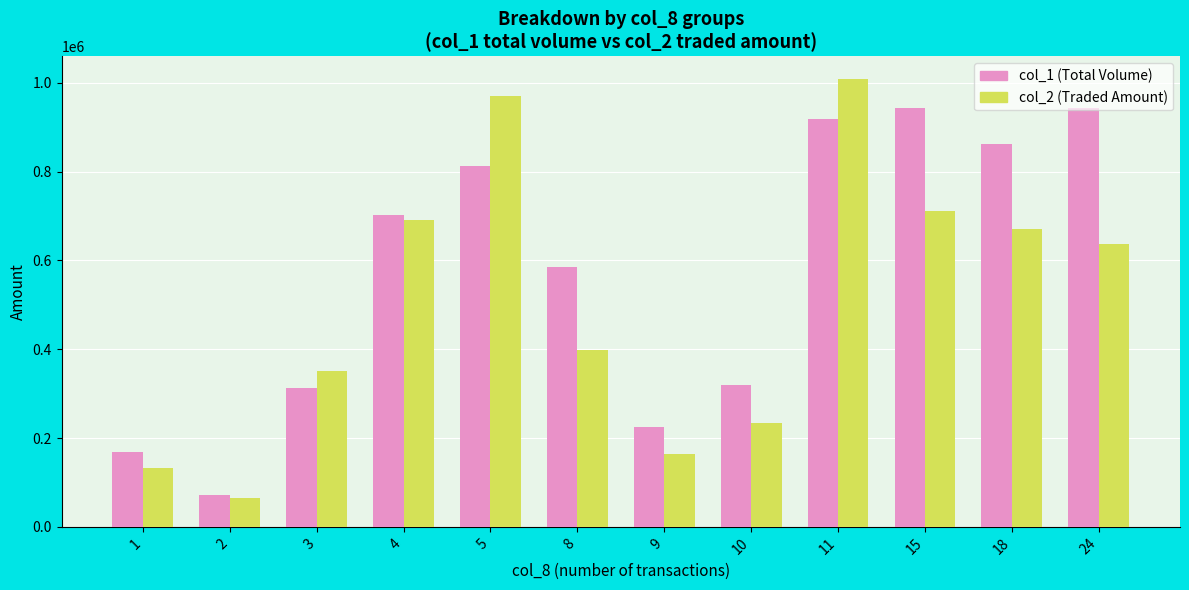

What is the difference between the highest and lowest values at 9?

60950